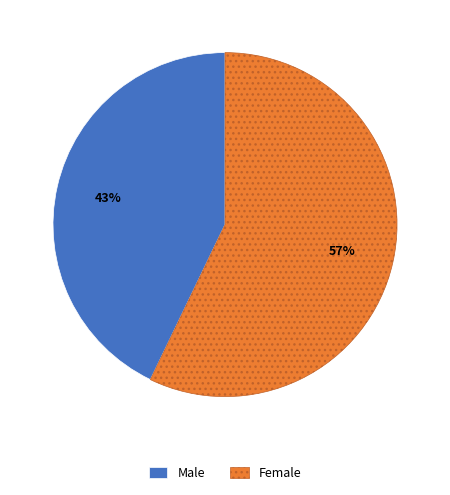

What percentage is the Female slice, to the nearest percent?

57%